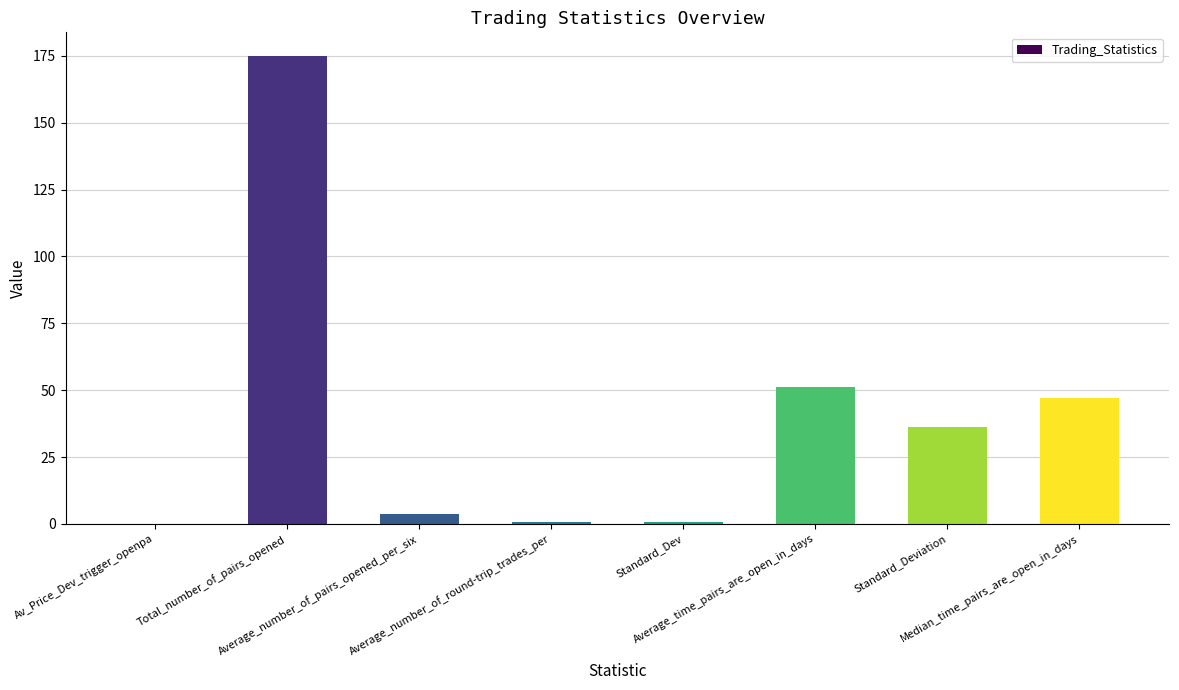

What is the sum of all values?

314.5